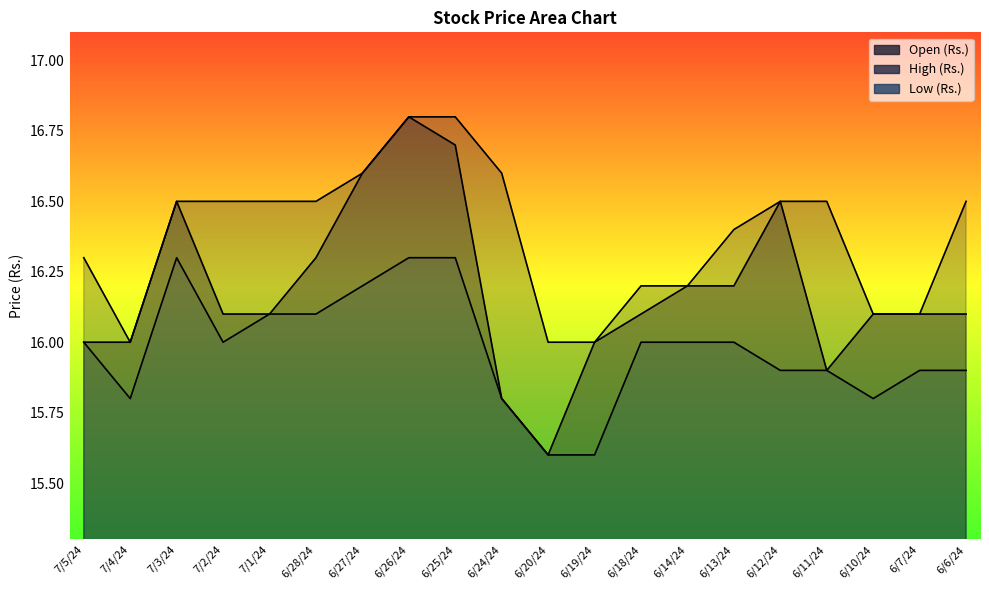

True or false: Low (Rs.) and High (Rs.) cross at least once.

False